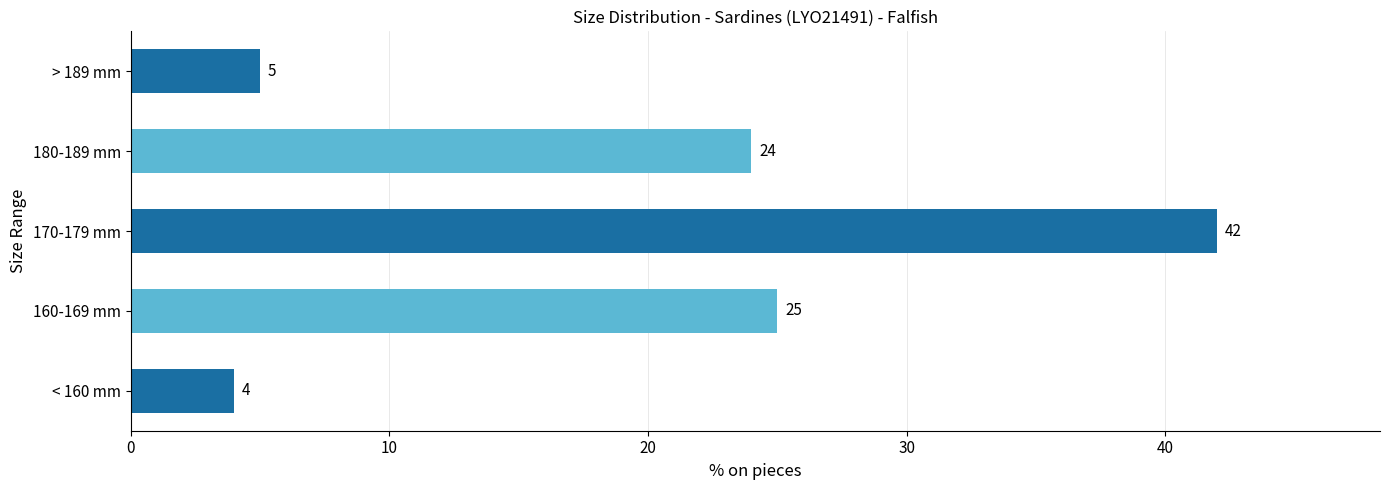

The chart shows a value of 4 at < 160 mm. True or false?

True